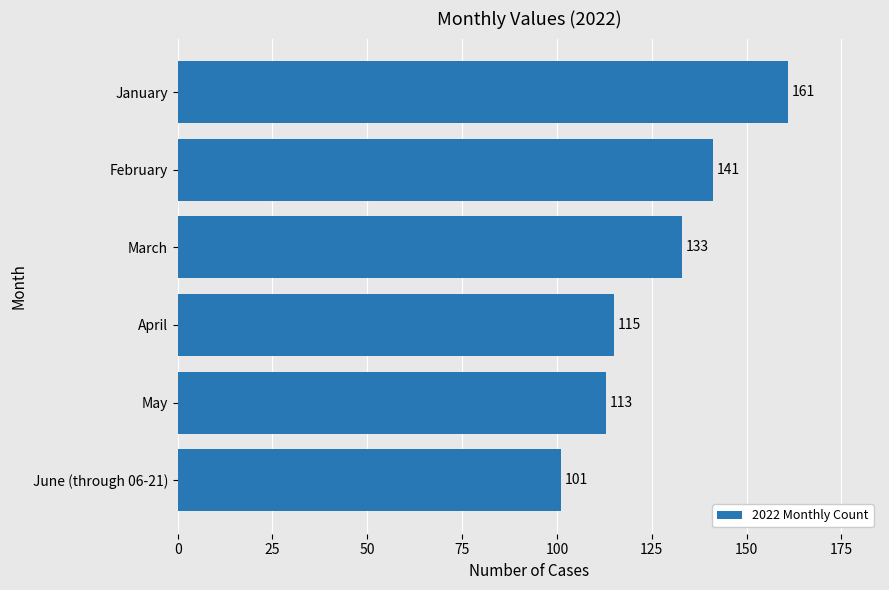

List the labels in order of value, largest first.

January, February, March, April, May, June (through 06-21)